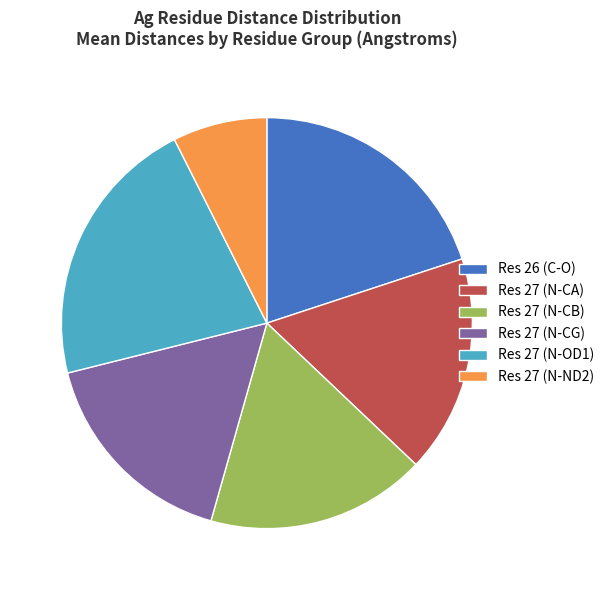

Approximately how many times larger is the value at Res 27 (N-CB) compared to Res 27 (N-OD1)?

0.8